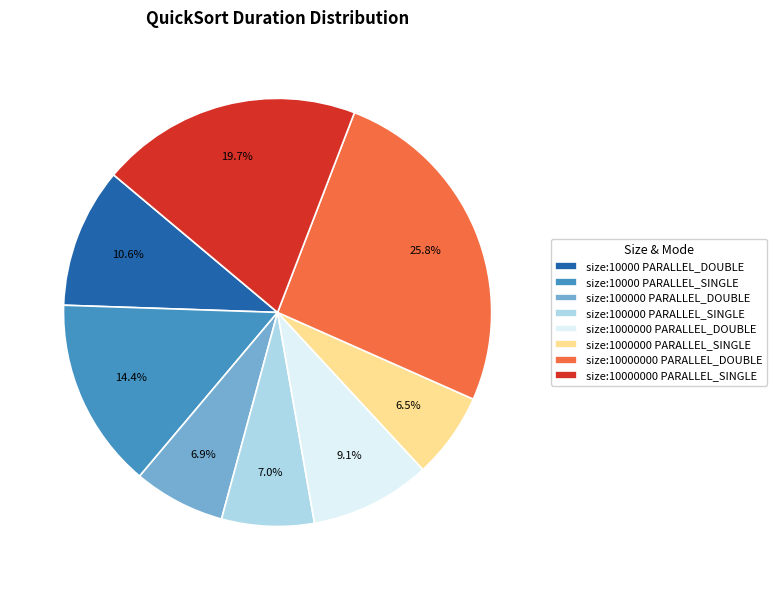

Do size:100000 PARALLEL_SINGLE and size:10000 PARALLEL_SINGLE together represent more than half of the pie?

No